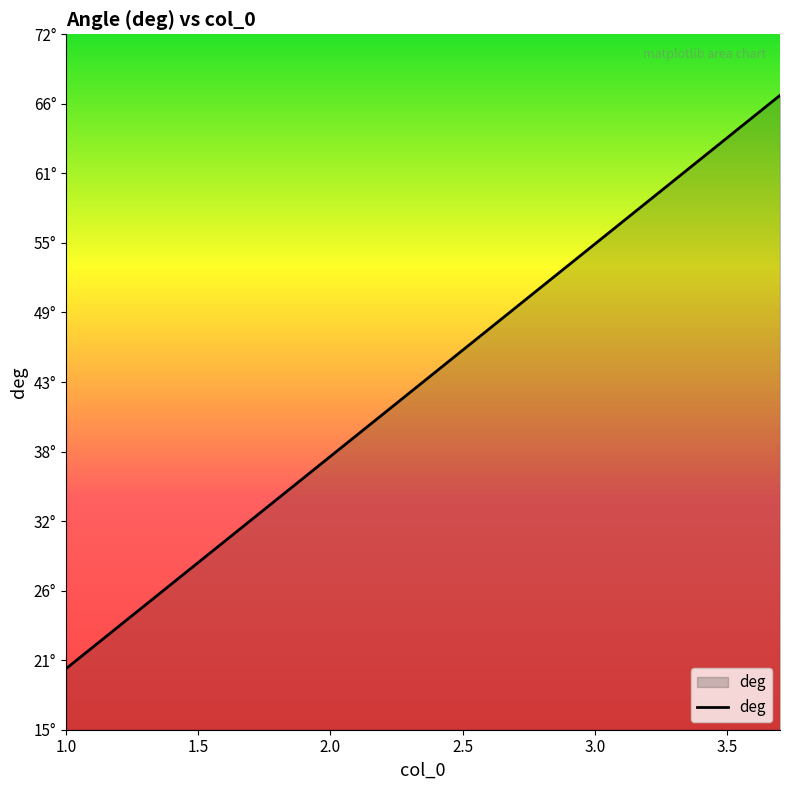

What is the greatest value displayed?

67.0